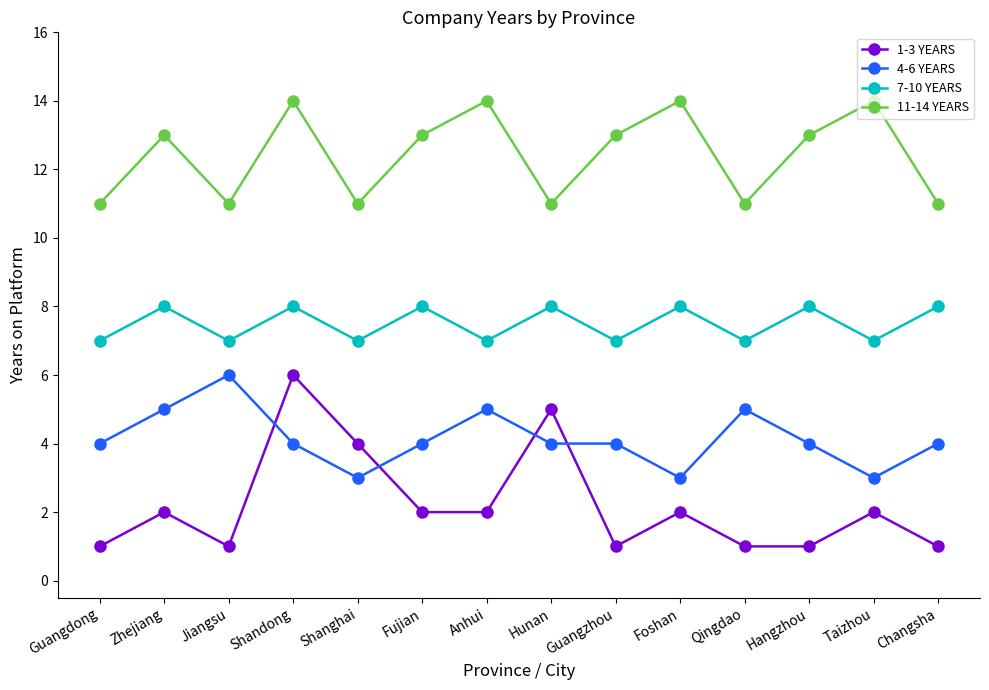

The 1-3 YEARS series shows 0 at Guangdong. True or false?

False